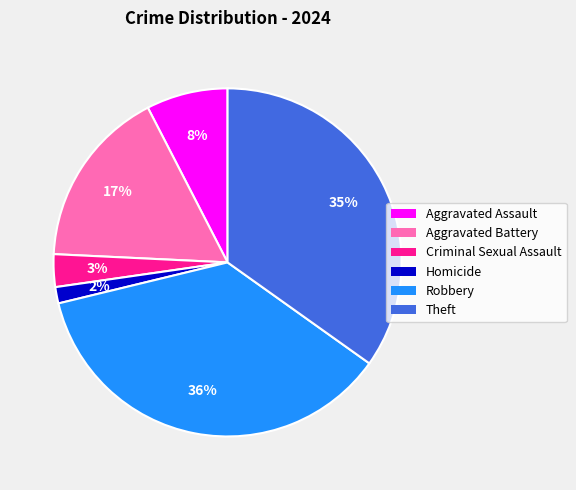

Count the number of slices in the pie.

6